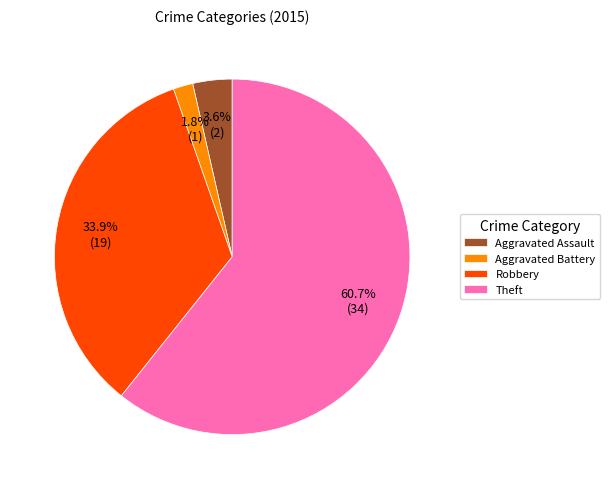

To the nearest percent, what portion does Aggravated Battery represent?

2%